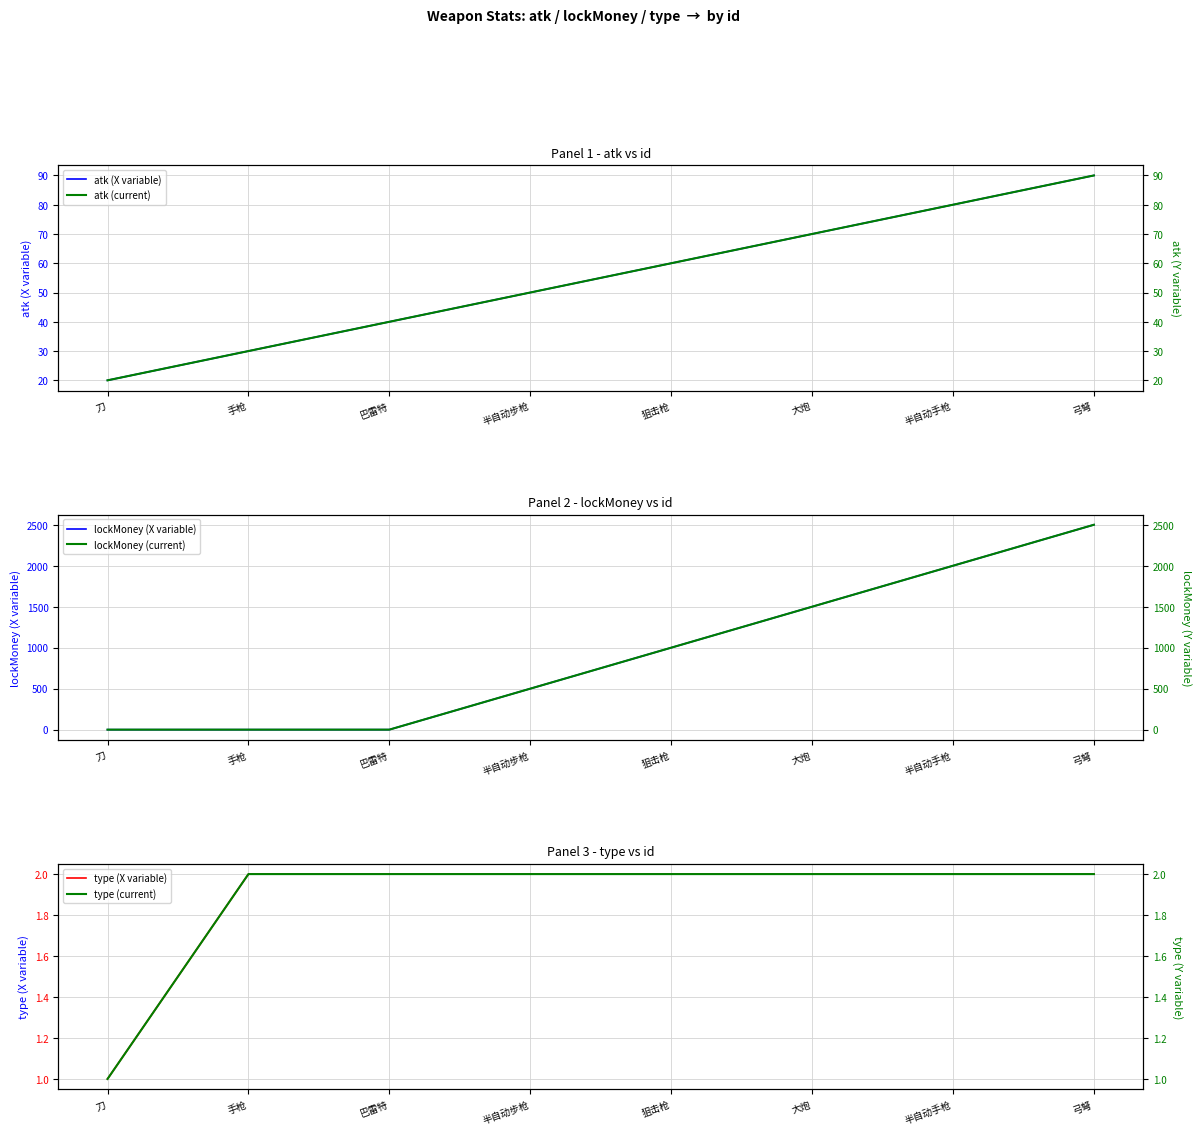

What position from the left is 弓弩?

8